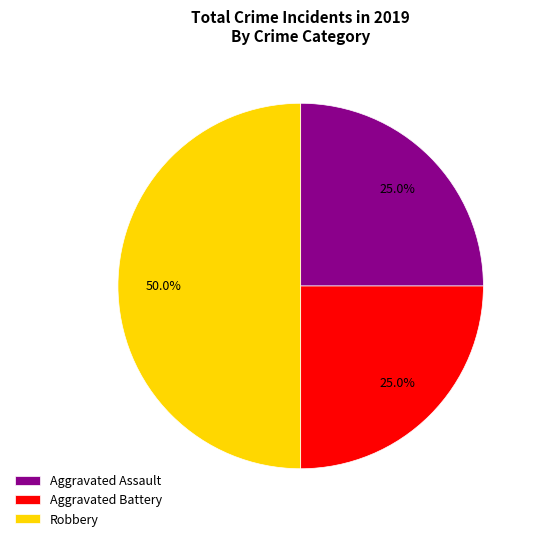

What portion of the pie excludes Aggravated Battery?

75.0%